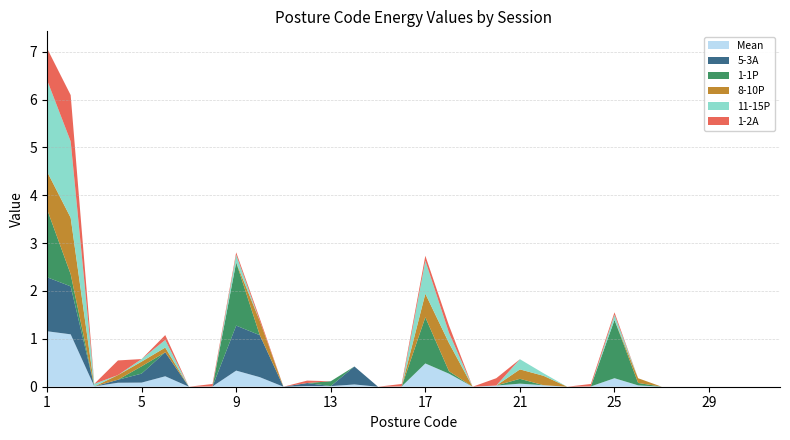

Reading left to right, transcribe all the data shown in this chart.

Mean: 1.2	1.1	0.0	0.1	0.1	0.2	0.0	0.0	0.3	0.2	0.0	0.0	0.0	0.0	0.0	0.0	0.5	0.3	0.0	0.0	0.1	0.0	0.0	0.0	0.2	0.0	0.0	0.0	0.0	0.0	0.0	0.0
5-3A: 1.1	1.0	0.0	0.1	0.2	0.5	0.0	0.0	0.9	0.9	0.0	0.1	0.0	0.4	0.0	0.0	0.0	0.0	0.0	0.0	0.0	0.0	0.0	0.0	0.0	0.0	0.0	0.0	0.0	0.0	0.0	0.0
1-1P: 1.4	0.3	0.0	0.0	0.2	0.0	0.0	0.0	1.3	0.0	0.0	0.0	0.1	0.0	0.0	0.0	1.0	0.1	0.0	0.0	0.1	0.0	0.0	0.0	1.2	0.1	0.0	0.0	0.0	0.0	0.0	0.0
8-10P: 0.8	1.2	0.0	0.1	0.1	0.1	0.0	0.0	0.0	0.3	0.0	0.0	0.0	0.0	0.0	0.0	0.5	0.6	0.0	0.0	0.2	0.2	0.0	0.0	0.0	0.1	0.0	0.0	0.0	0.0	0.0	0.0
11-15P: 1.9	1.6	0.1	0.0	0.1	0.2	0.0	0.0	0.2	0.0	0.0	0.0	0.0	0.0	0.0	0.0	0.7	0.2	0.0	0.0	0.2	0.1	0.0	0.0	0.1	0.0	0.0	0.0	0.0	0.0	0.0	0.0
1-2A: 0.7	1.0	0.0	0.3	0.0	0.1	0.0	0.1	0.1	0.1	0.0	0.1	0.0	0.0	0.0	0.1	0.1	0.2	0.0	0.2	0.0	0.0	0.0	0.1	0.1	0.0	0.0	0.0	0.0	0.0	0.0	0.0